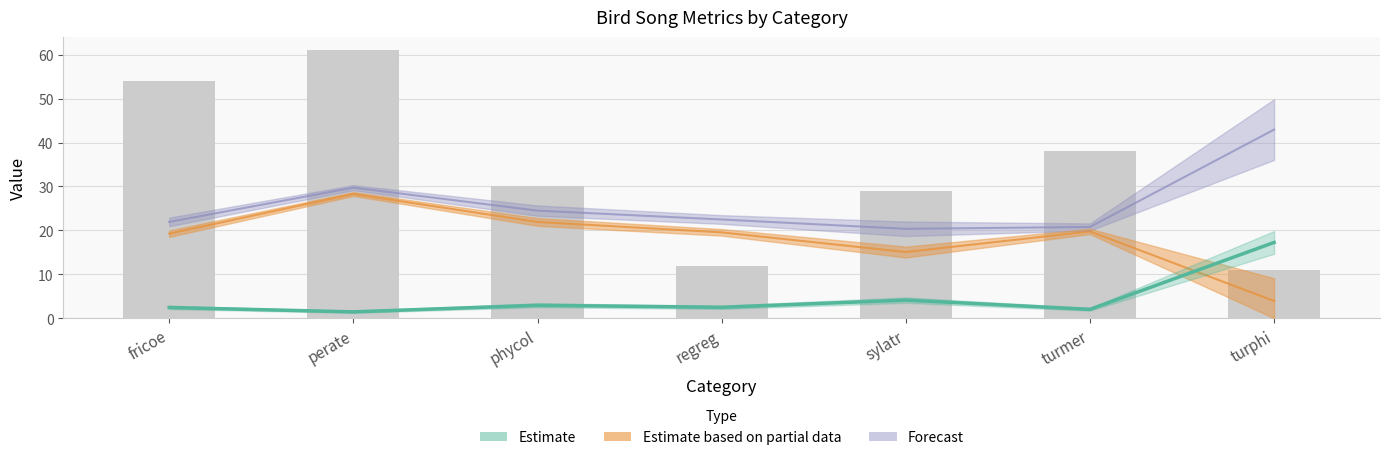

What position from the right is fricoe?

7